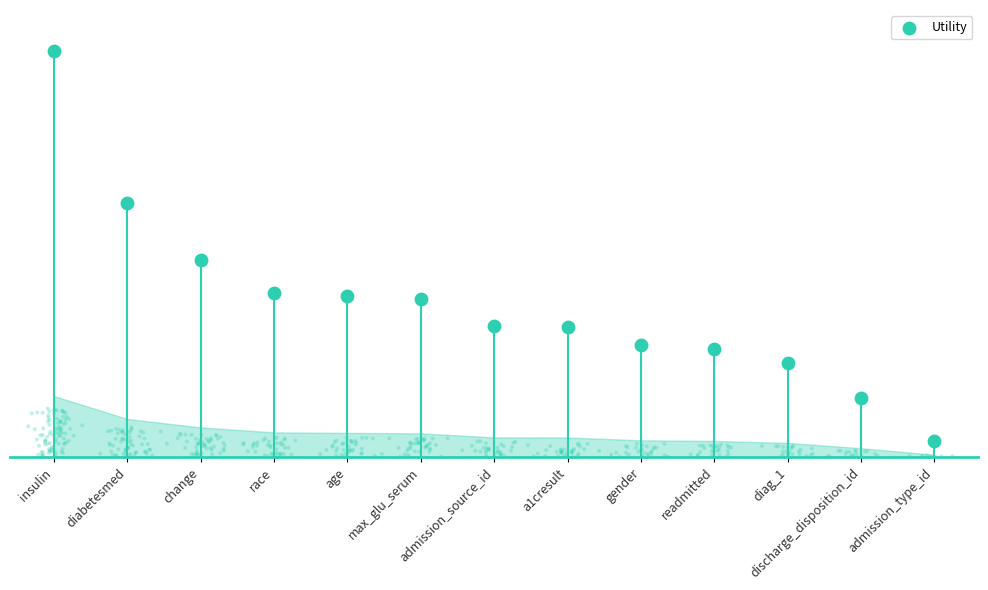

Between change and discharge_disposition_id, which is larger?

change